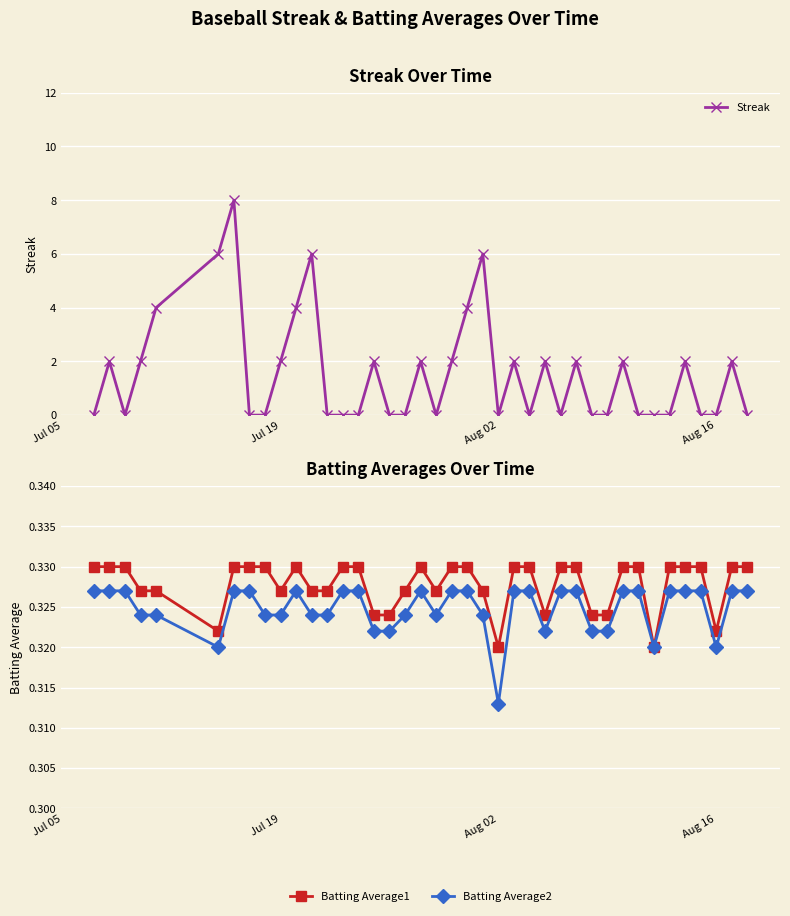

Count the number of data series in this chart.

3